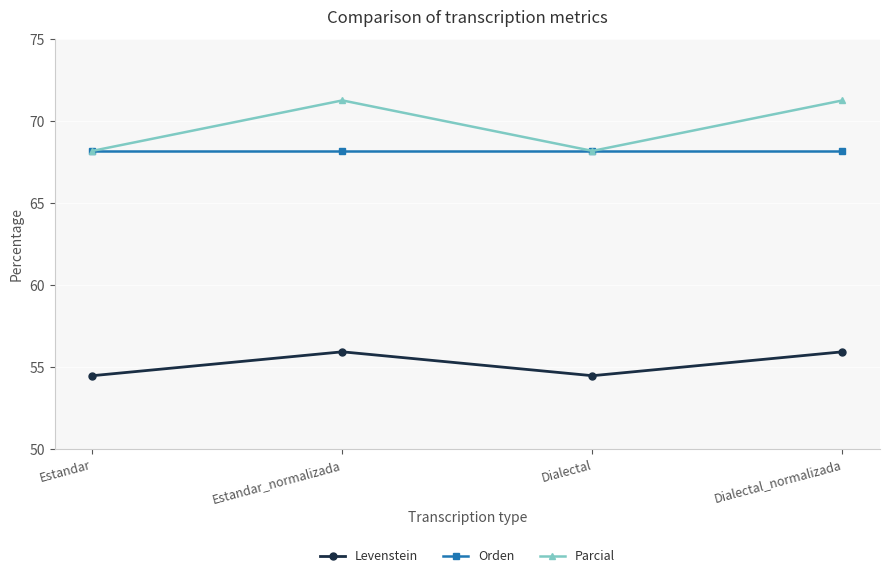

At Estandar_normalizada, list the series in order from largest to smallest.

Parcial, Orden, Levenstein